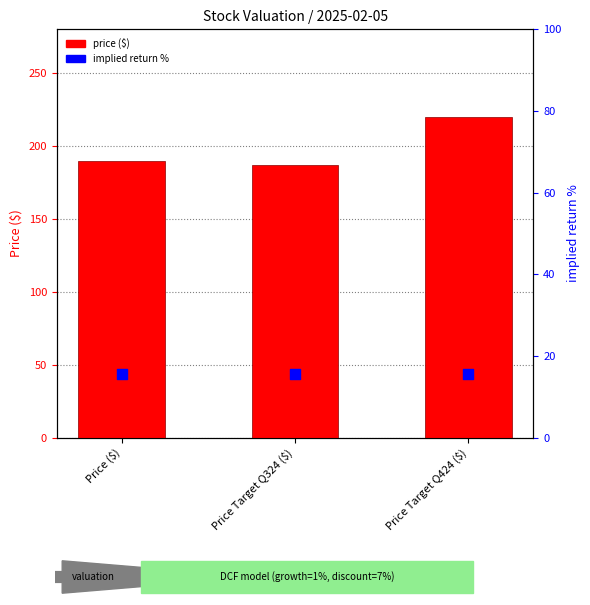

Which series reaches the maximum Y coordinate?

price ($)